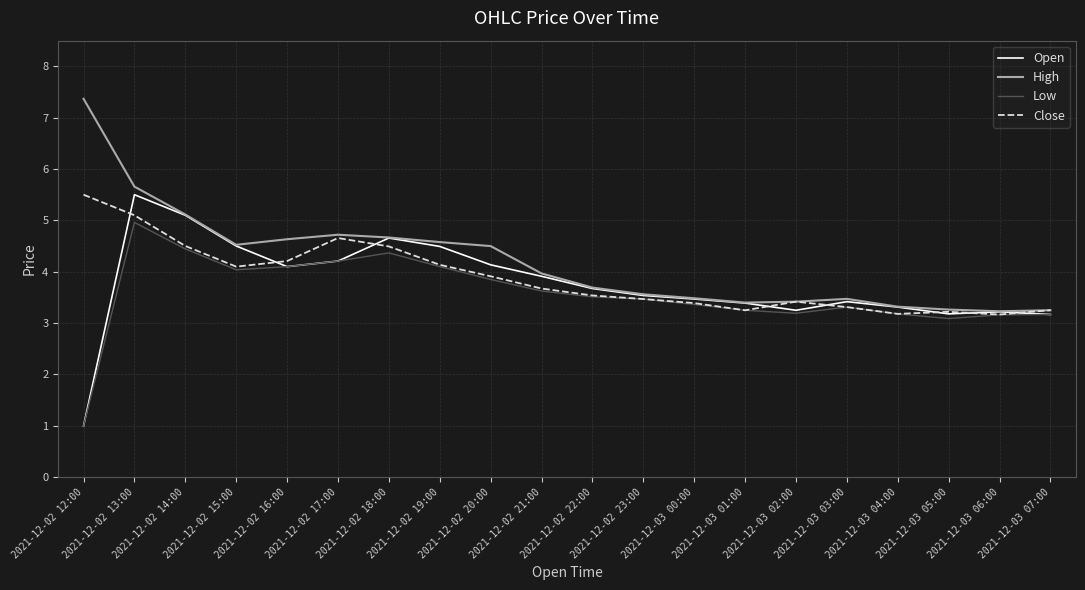

At which category is the sum across all series the highest?

2021-12-02 13:00